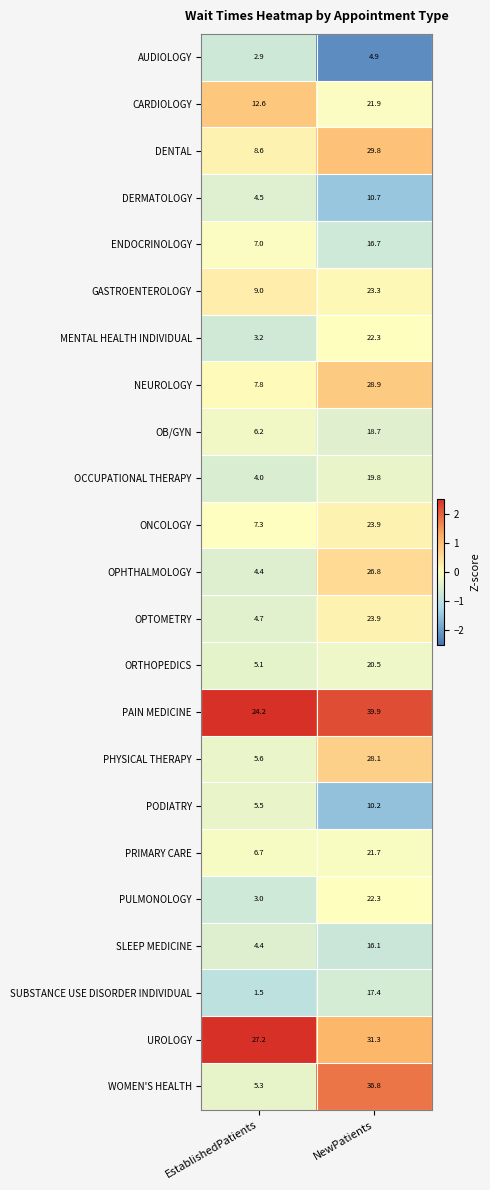

List the labels in order of PODIATRY value, smallest first.

EstablishedPatients, NewPatients